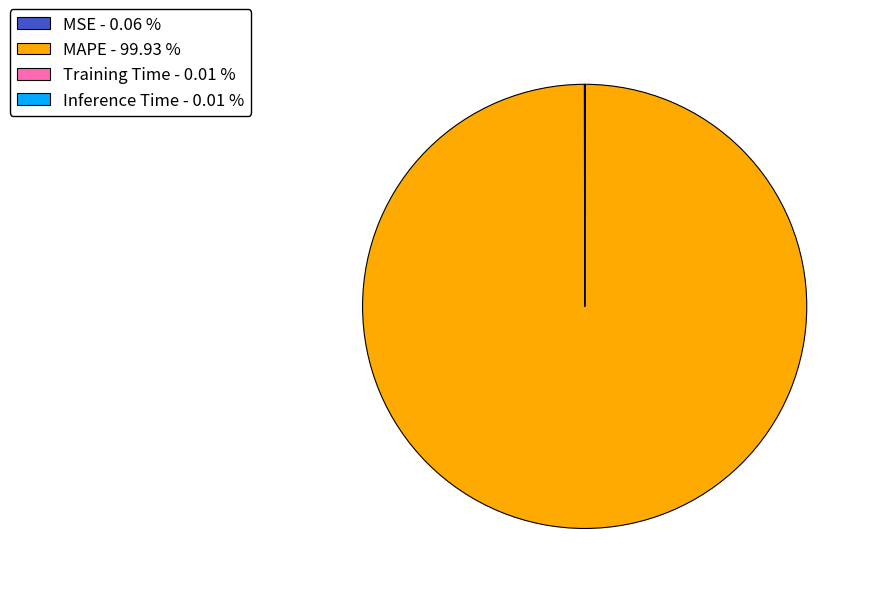

Is there a majority slice in this chart?

Yes